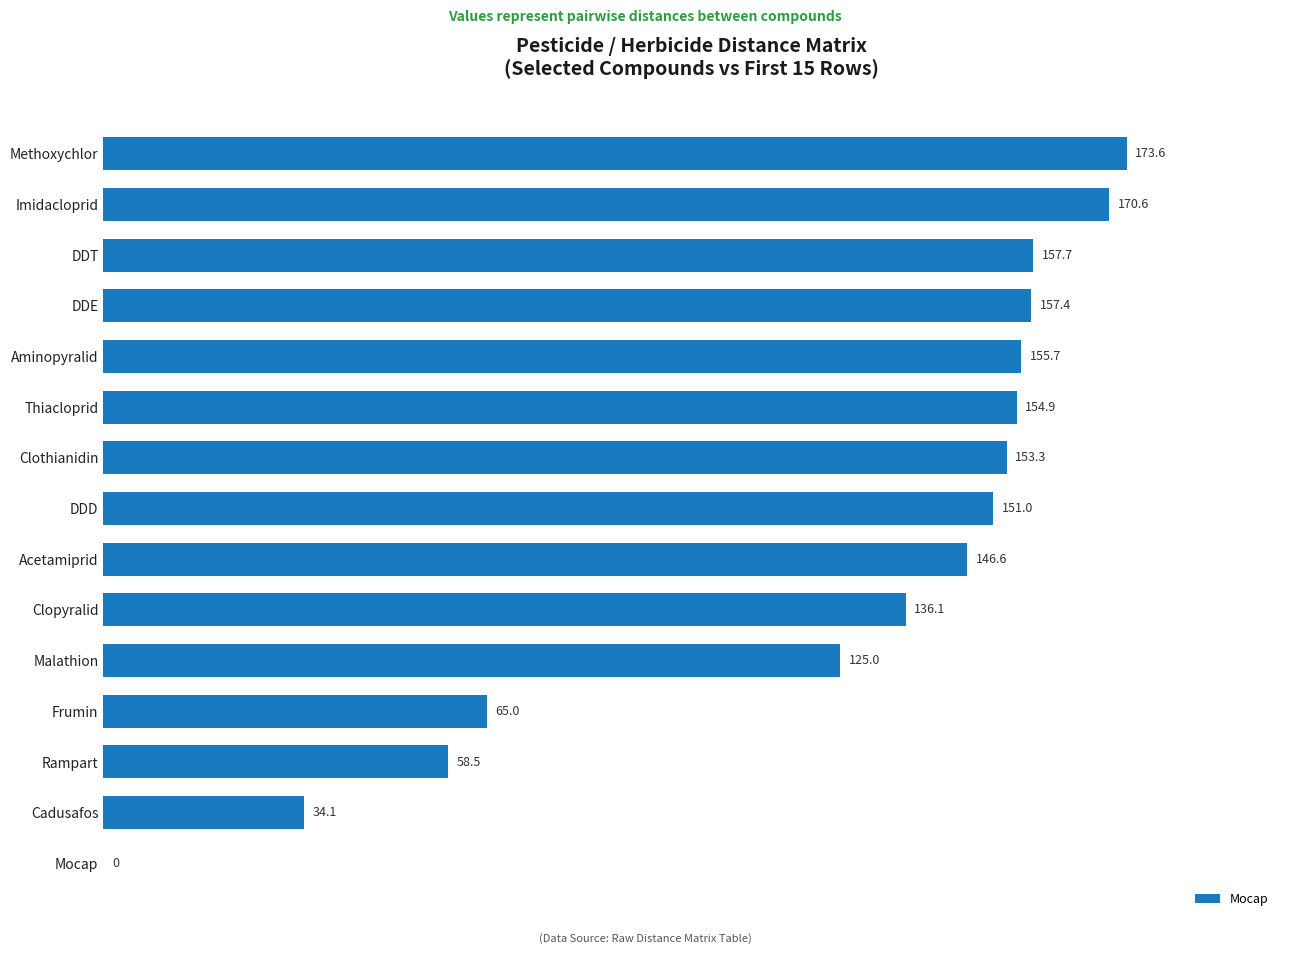

At which label is the value closest to 86?

Frumin